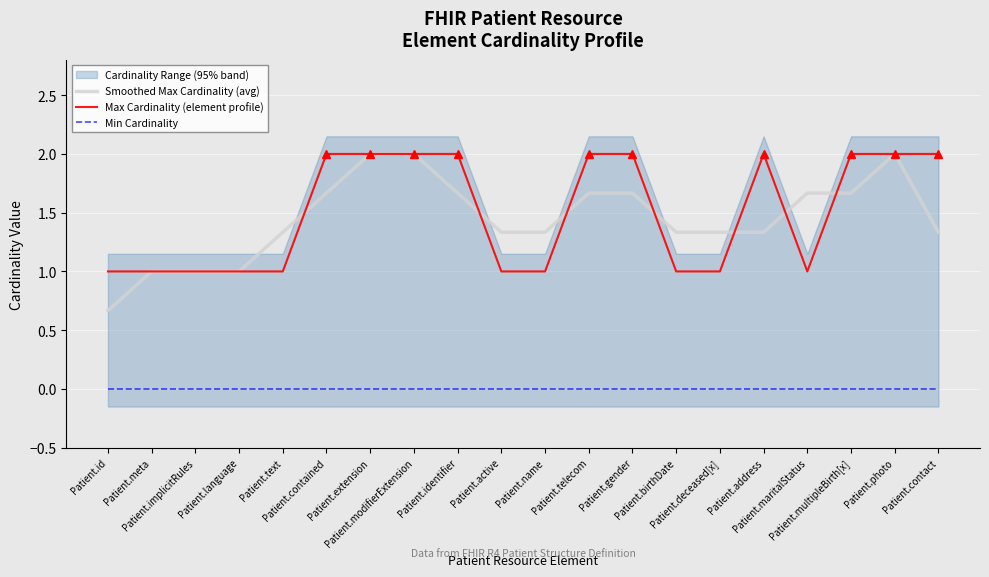

What is the average value of the Smoothed Max Cardinality (avg) series?

1.4